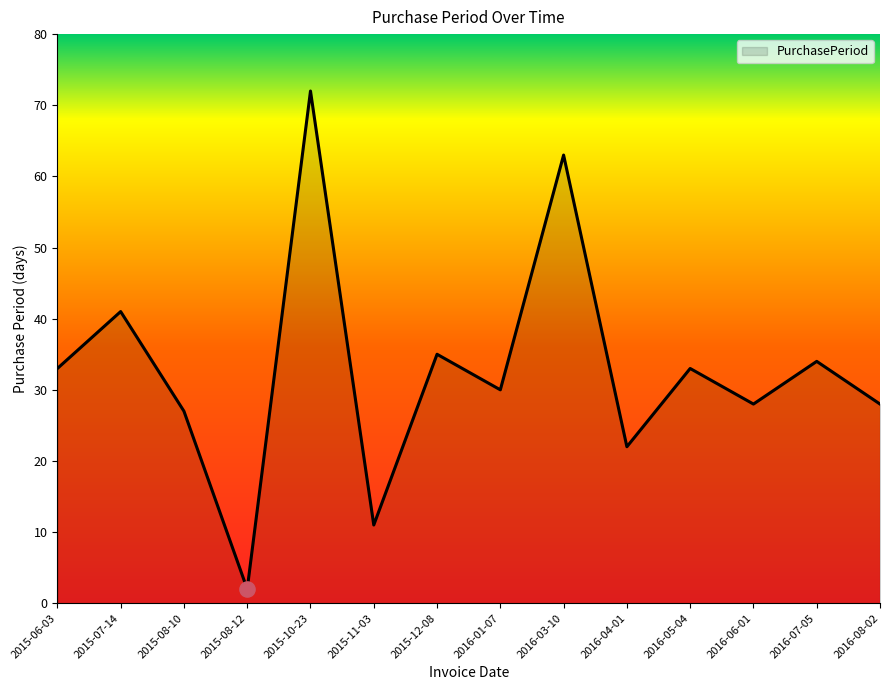

What is the ratio of the value at 2015-08-12 to the value at 2016-04-01?

0.1